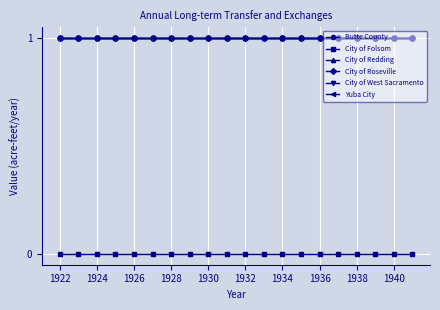

Does the chart display data point markers on the line(s)?

Yes